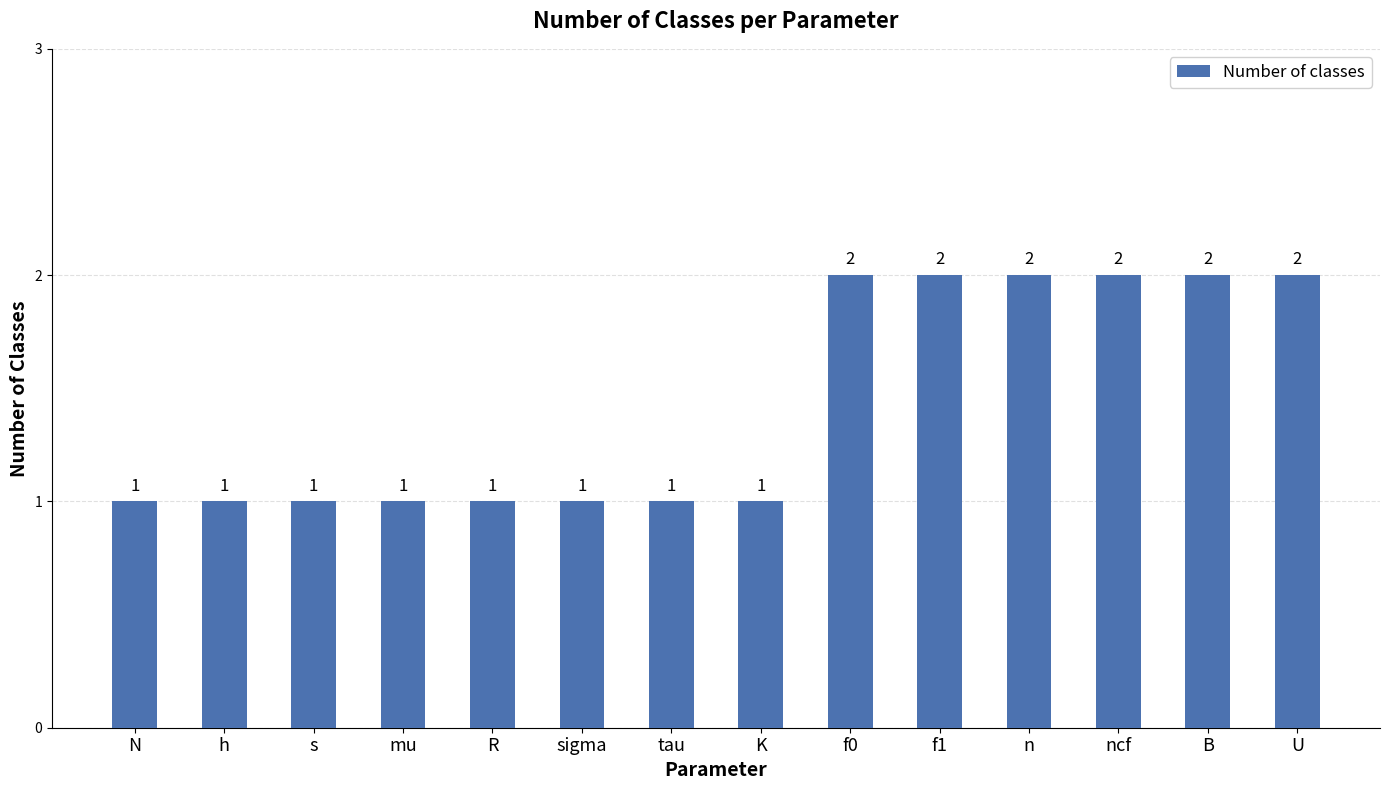

Approximately how many times larger is the value at ncf compared to N?

2.0